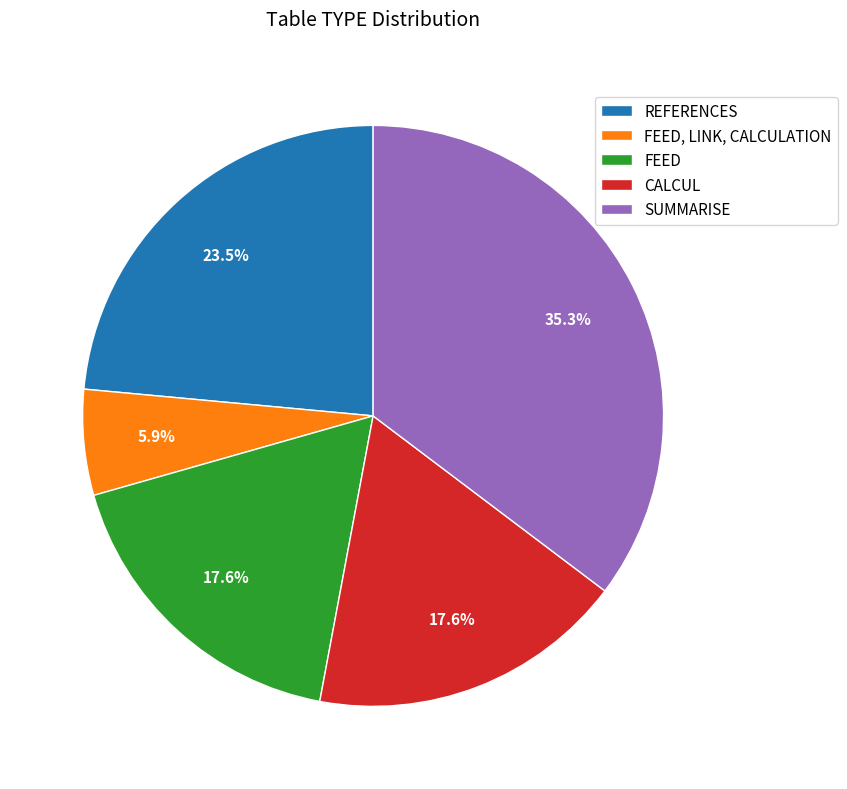

Combined, what portion of the pie is REFERENCES and FEED, LINK, CALCULATION?

29.4%